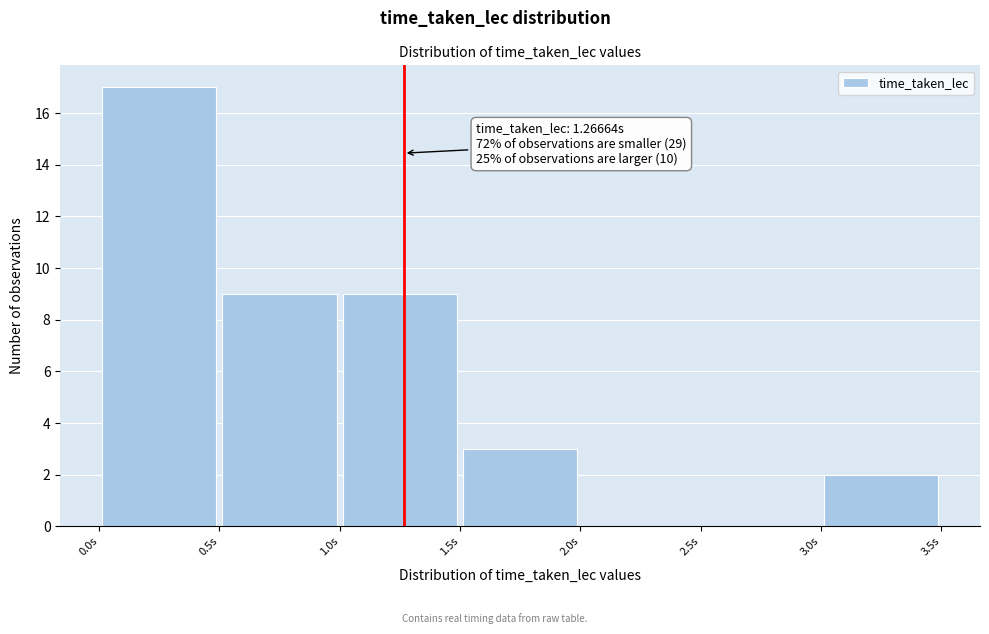

Which range on the x-axis has the tallest bar?

0.0 to 0.5